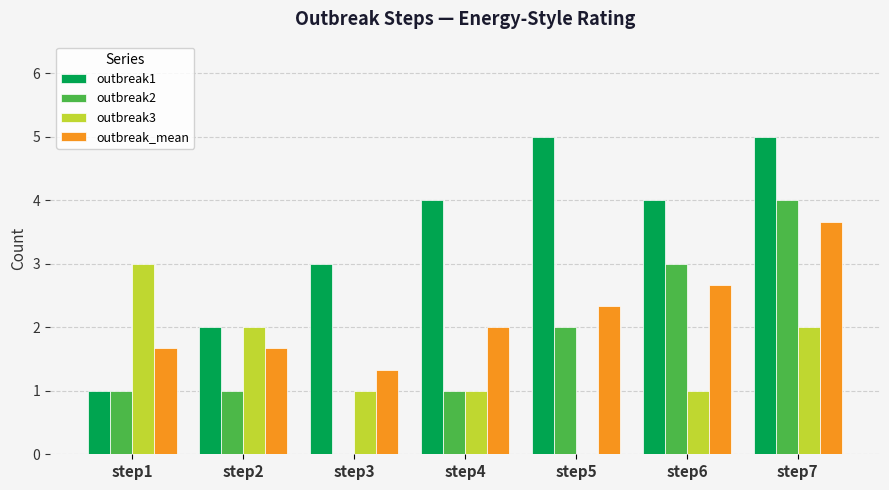

Is it true that outbreak1 equals 3.0 at step3?

True